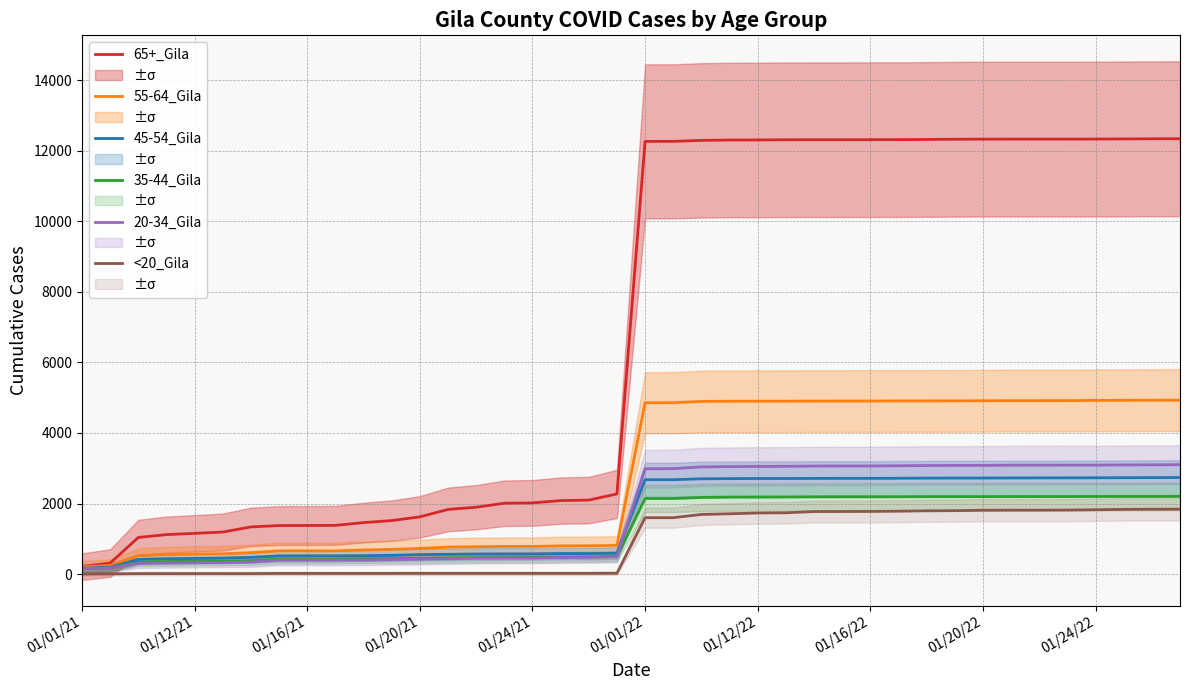

True or false: 35-44_Gila has a value of 128 at 01/20/21.

False